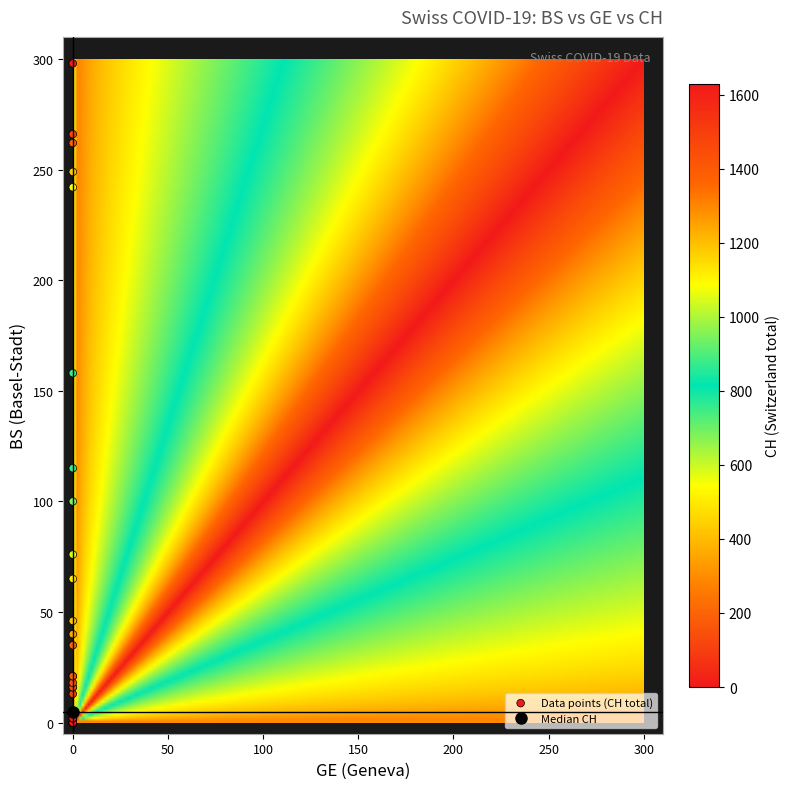

What Y value in the scatter plot is closest to 149?

158